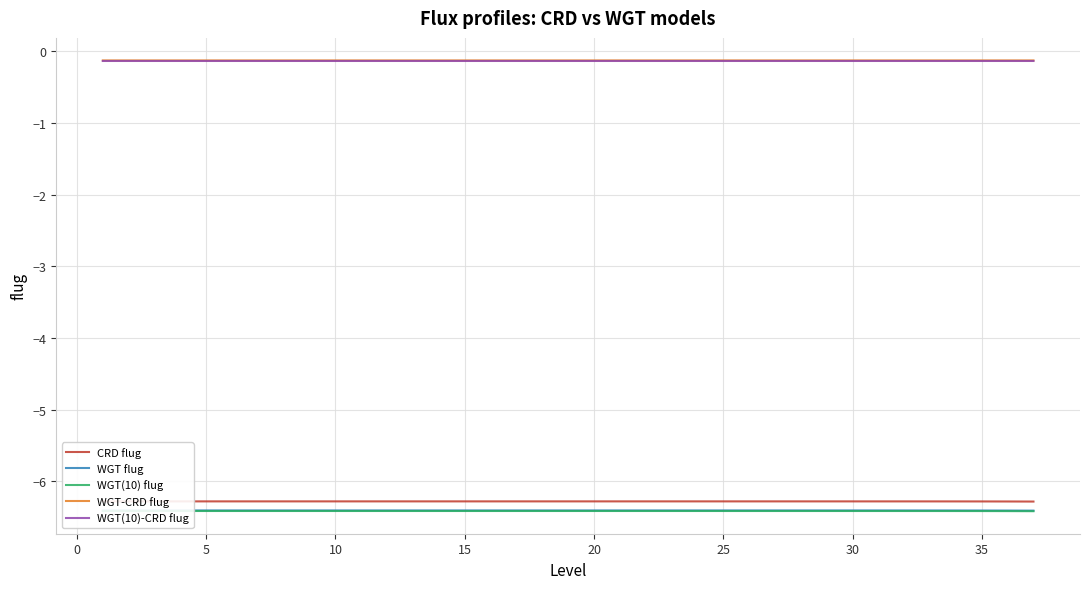

The WGT-CRD flug series shows -0.1 at 5. True or false?

True